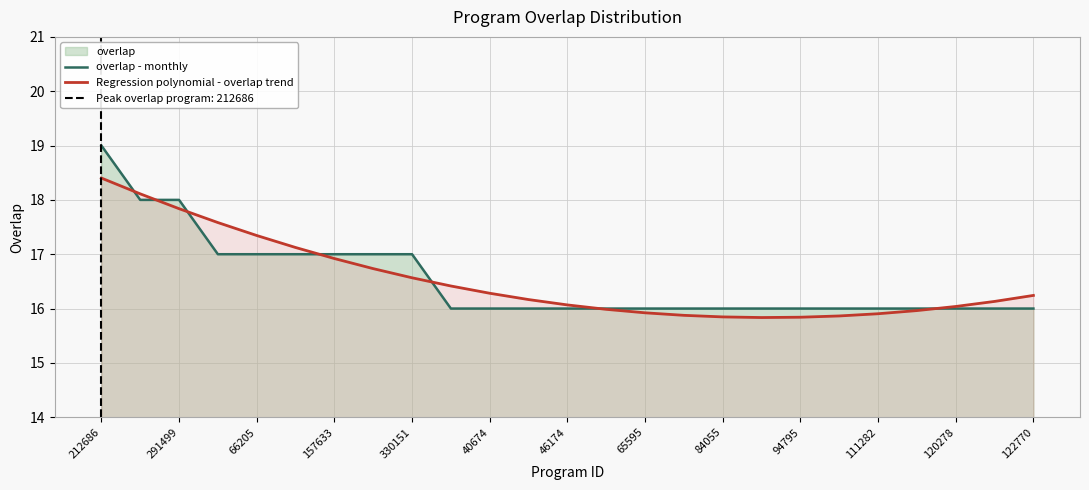

Is the value of Regression polynomial - overlap trend at 157633 greater than the value of overlap - monthly at 212686?

No